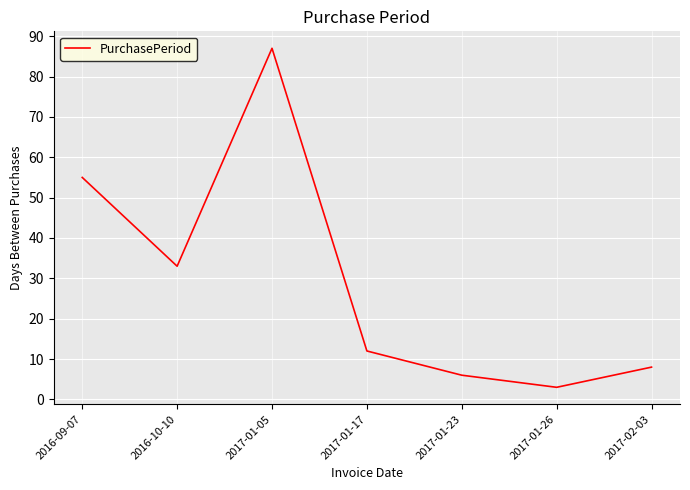

What position from the left is 2016-10-10?

2